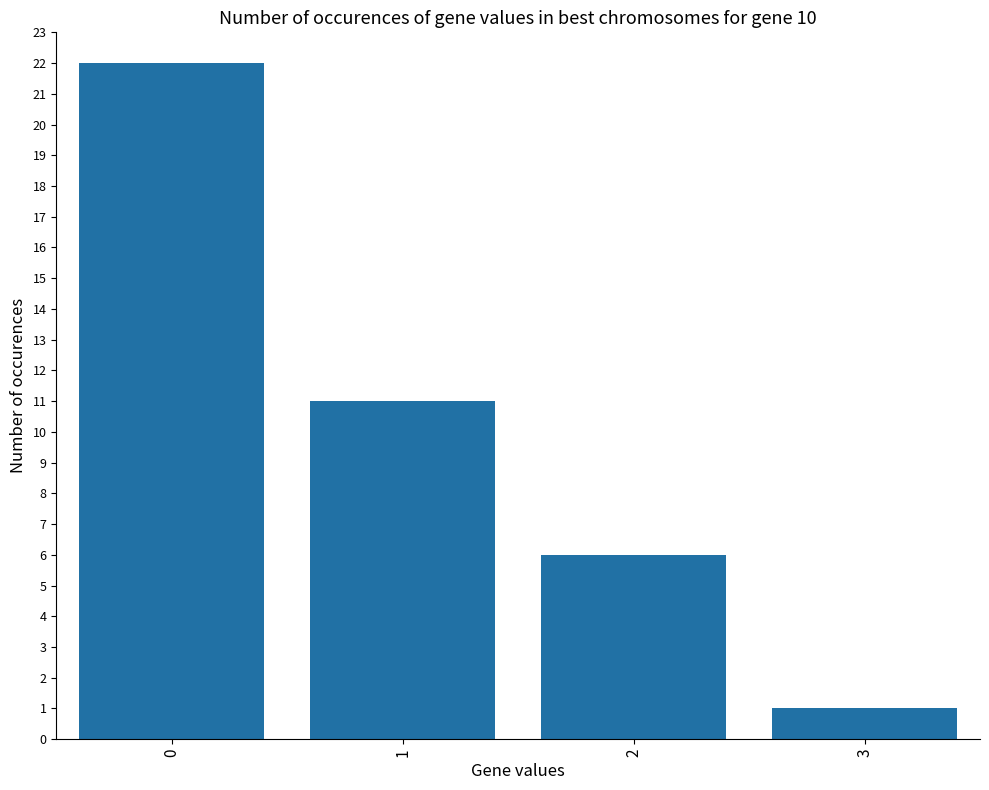

Where is the data nearest to the value 11?

1